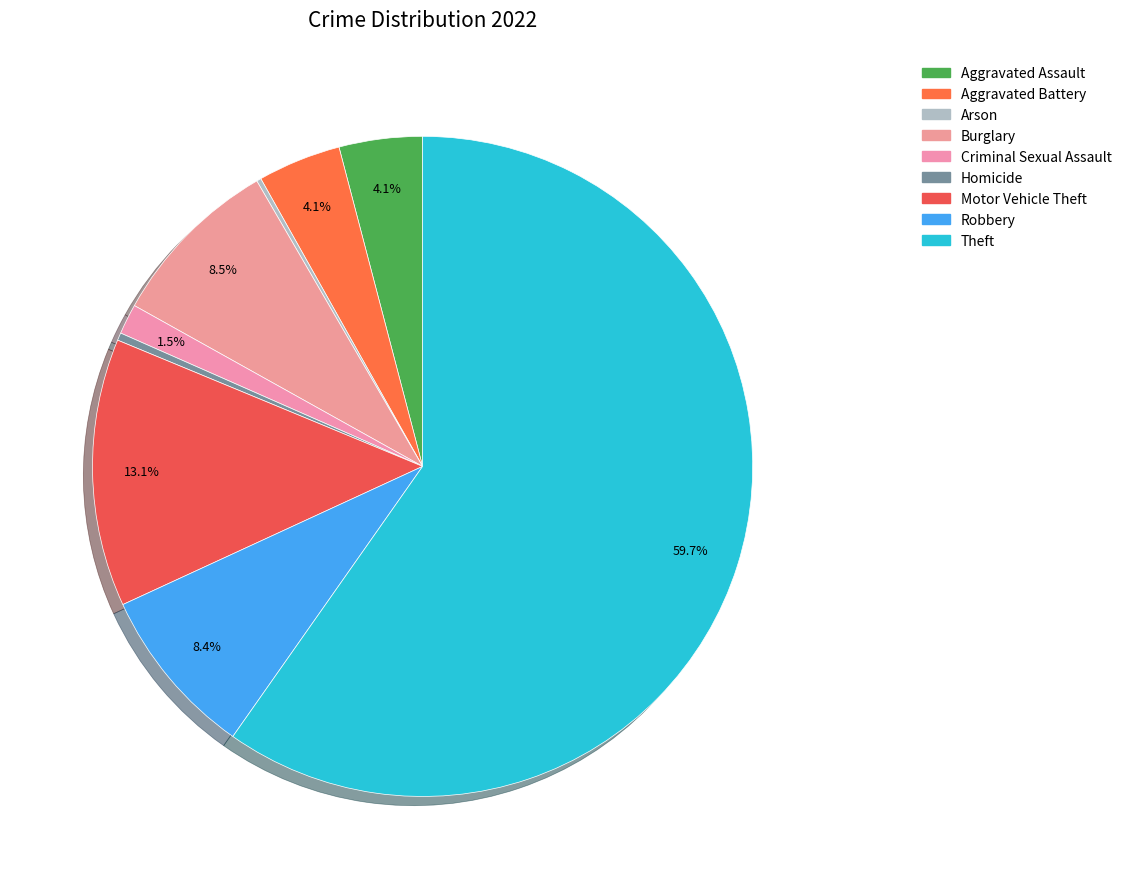

Which slice represents more than half of the pie?

Theft